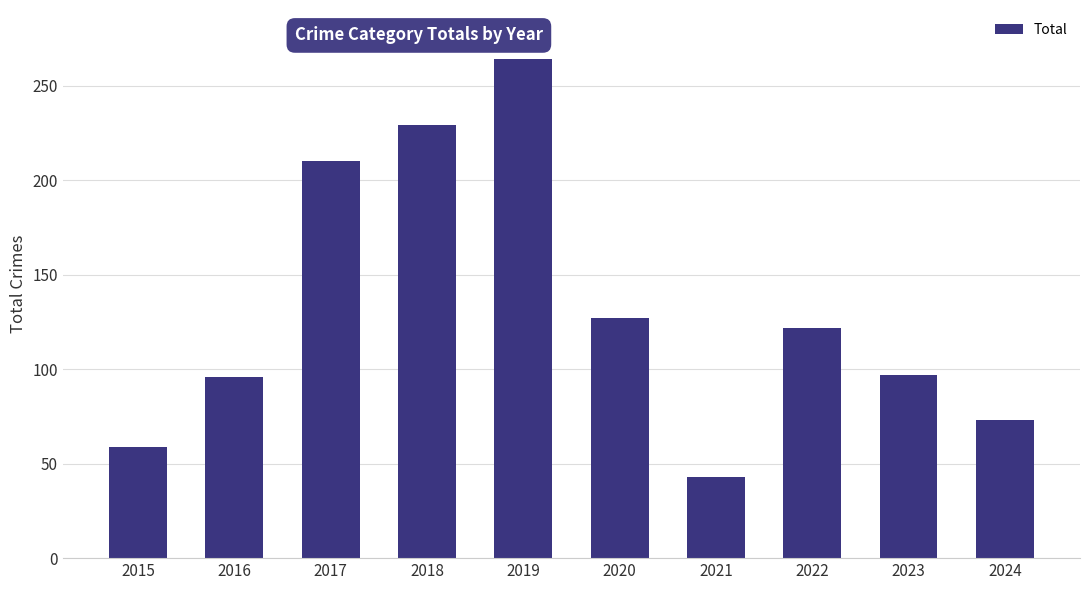

What is the value of the 4th bar from the left?

229